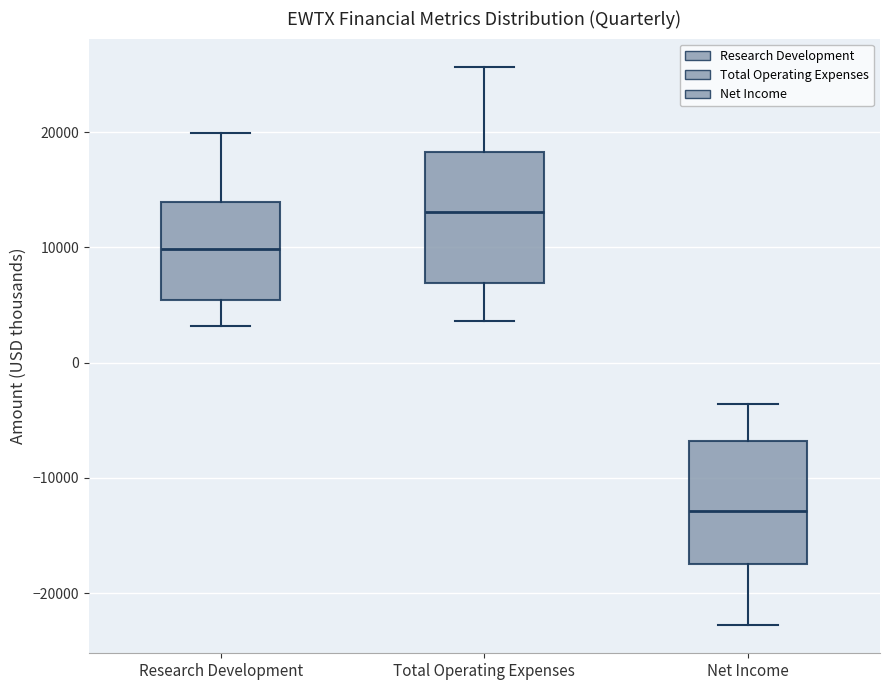

Reading left to right, transcribe this box plot: for each box, give where its median line is, the range the box spans, and where its two whiskers end, as read against the y-axis. The values are not printed on the chart, so give them approximately, as read against the axis.

Research Development: median 10000, box 5000 to 14000, whiskers 3000 to 20000
Total Operating Expenses: median 13000, box 7000 to 18000, whiskers 4000 to 26000
Net Income: median -13000, box -17000 to -7000, whiskers -23000 to -4000